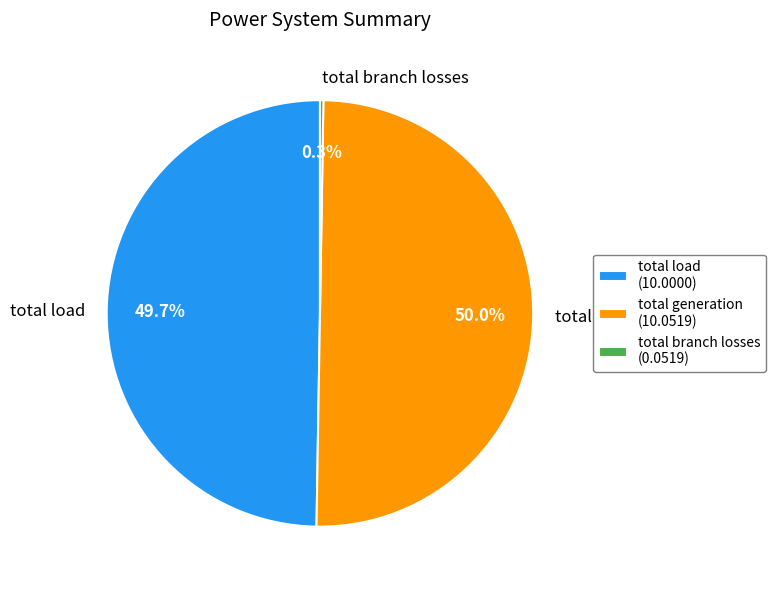

Is it true that total load is 59% of the pie?

False